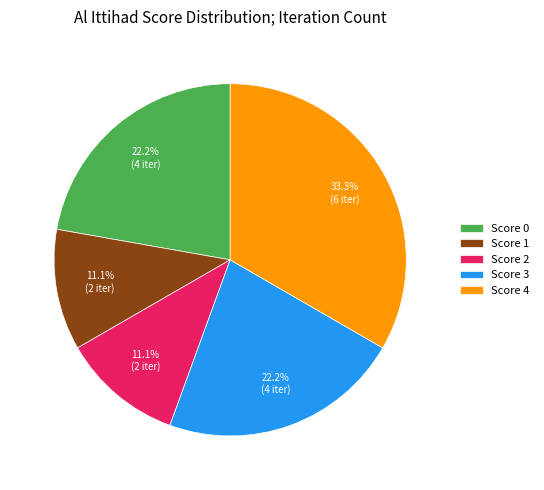

Combined, do Score 3 and Score 4 account for over 50%?

Yes